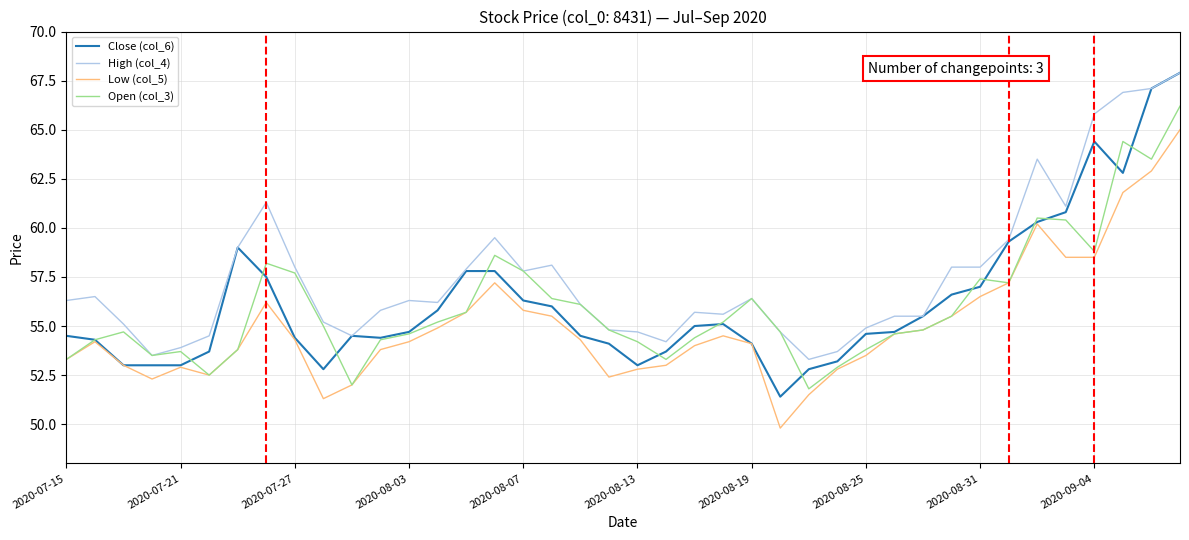

Which series has the largest total across all categories?

High (col_4)